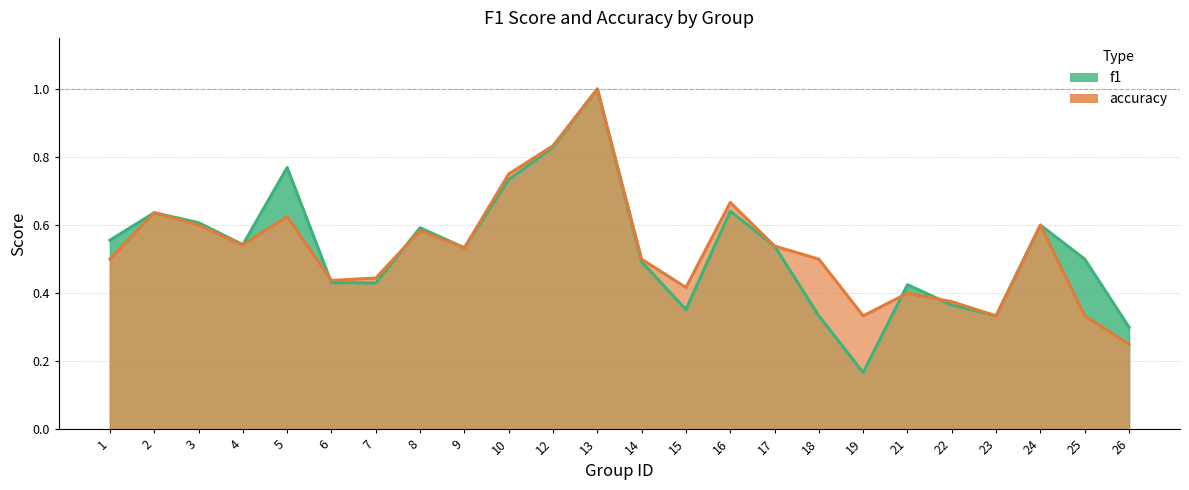

What are all the series names shown in the legend?

f1, accuracy